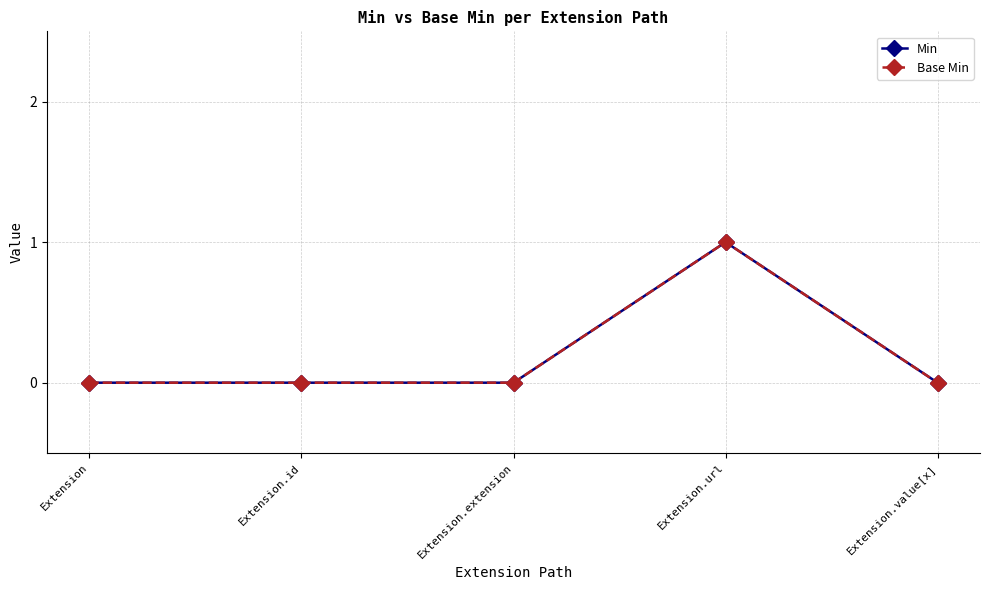

Does the chart have visible grid lines?

Yes